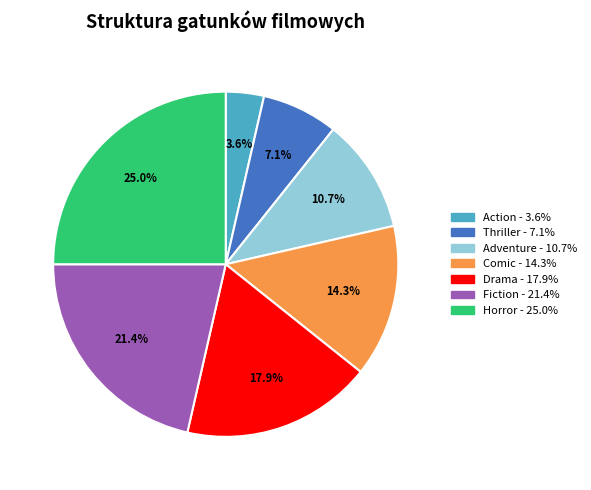

Which slice is the largest?

Horror